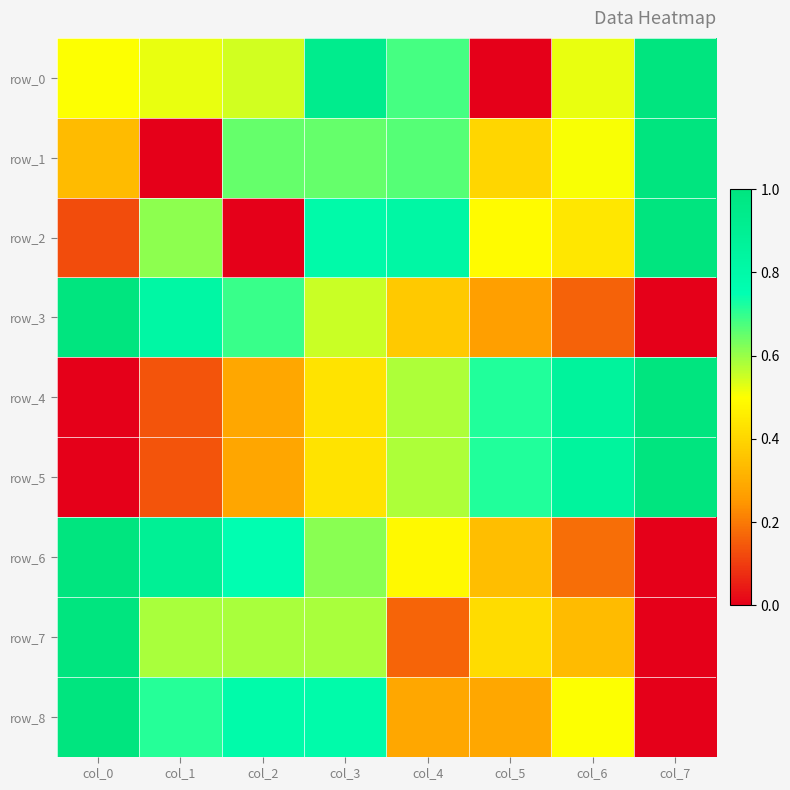

List the labels in order of row_7 value, largest first.

col_0, col_1, col_2, col_3, col_5, col_6, col_4, col_7